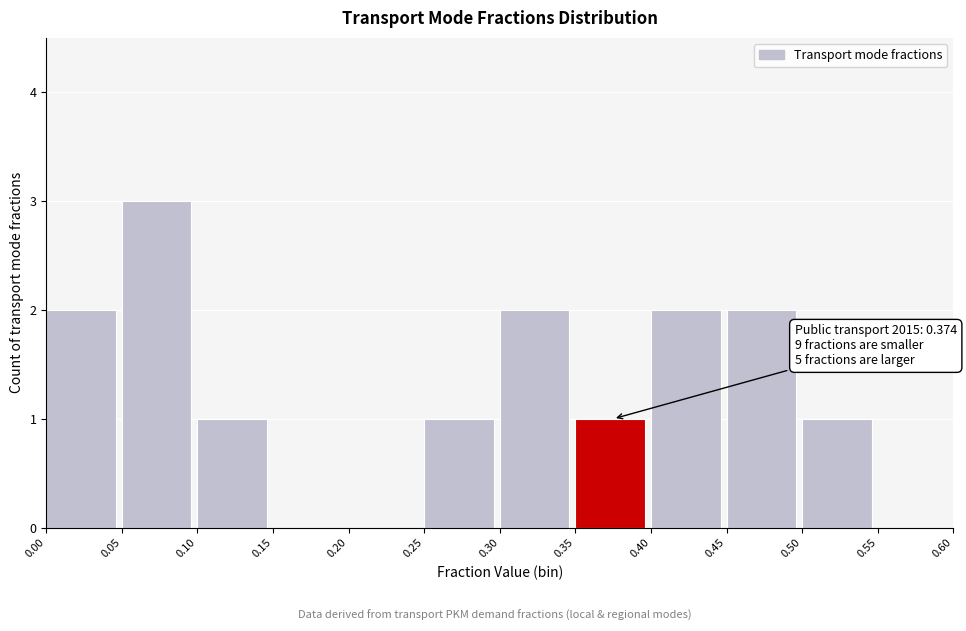

Which range on the x-axis has the tallest bar?

0.05 to 0.10